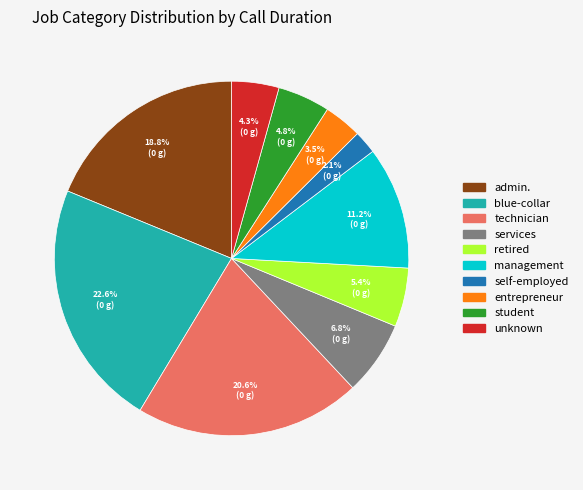

How many segments does this pie chart have?

10